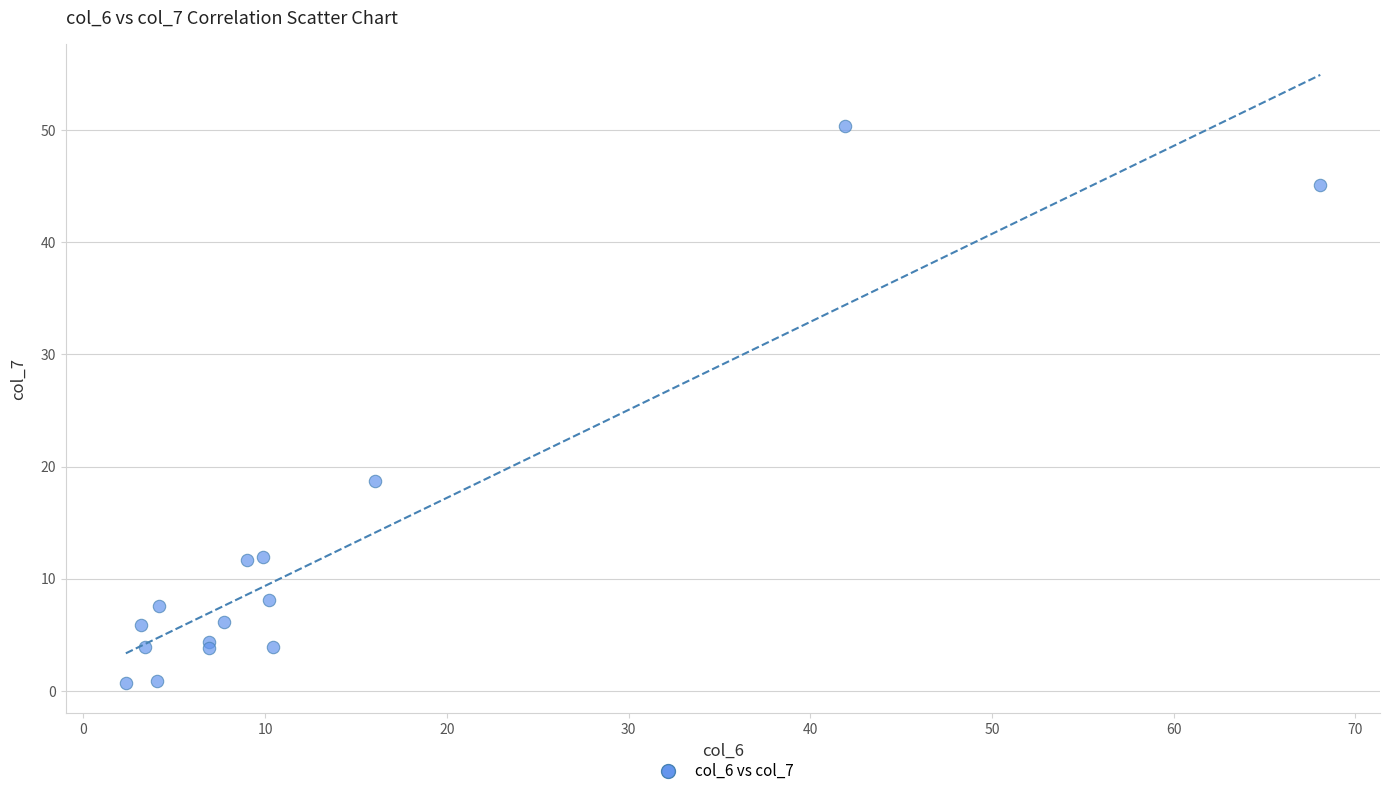

What Y value in the scatter plot is closest to 25?

18.7